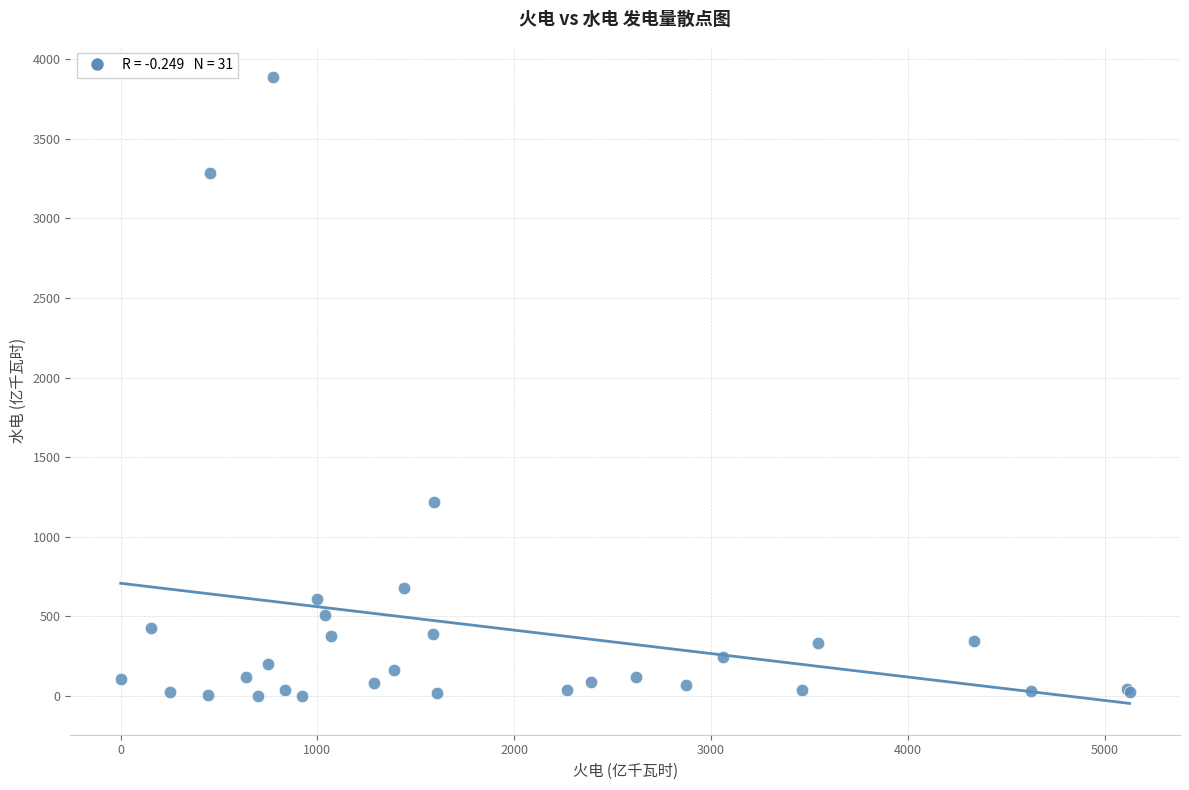

What Y value in the scatter plot is closest to 1943?

1220.0